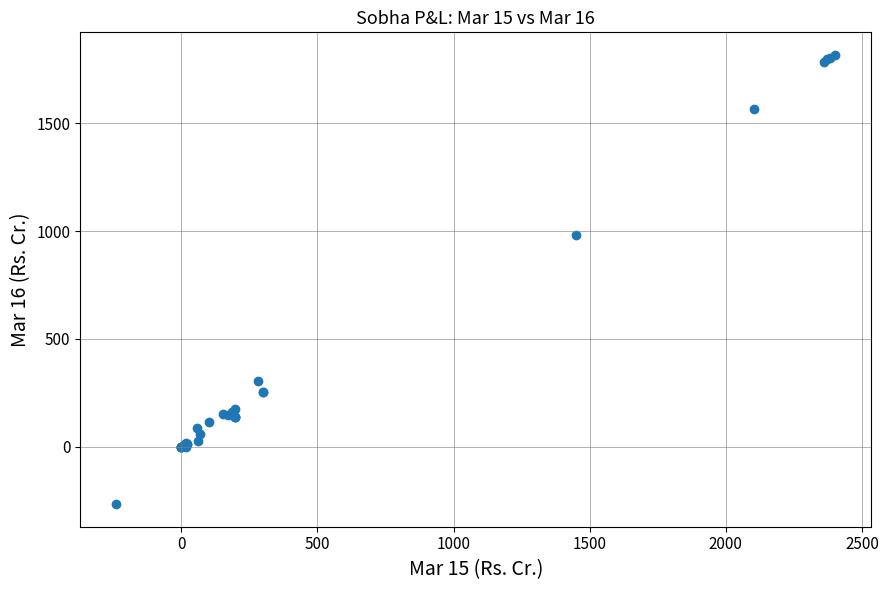

What Y value in the scatter plot is closest to 775?

981.2